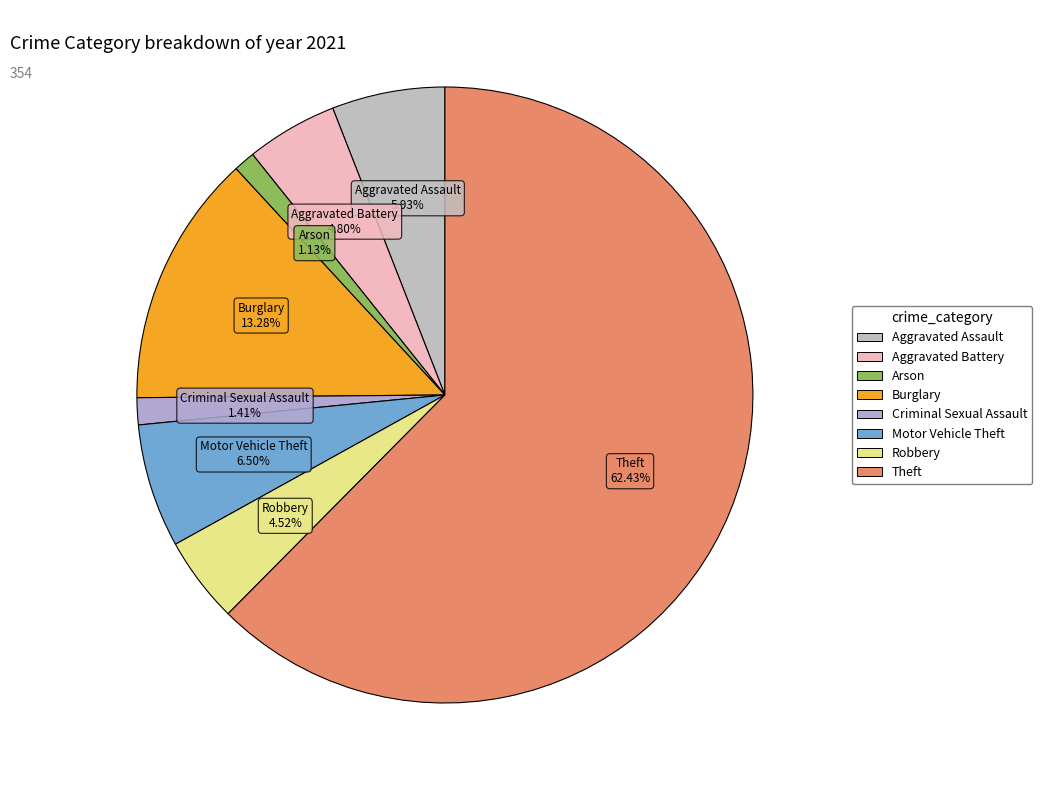

How many slices are in this pie chart?

8